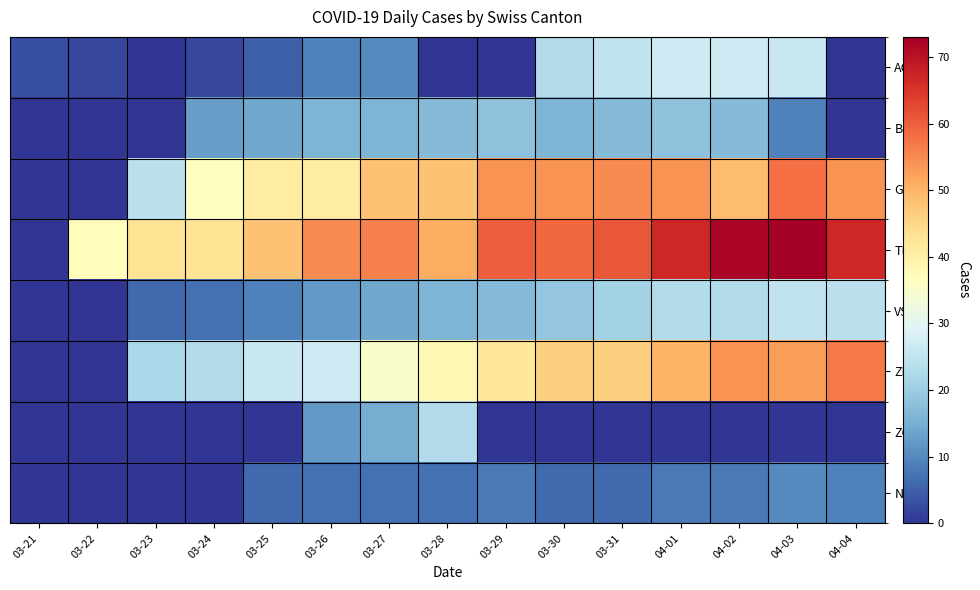

At which category is the sum across all series the highest?

04-03